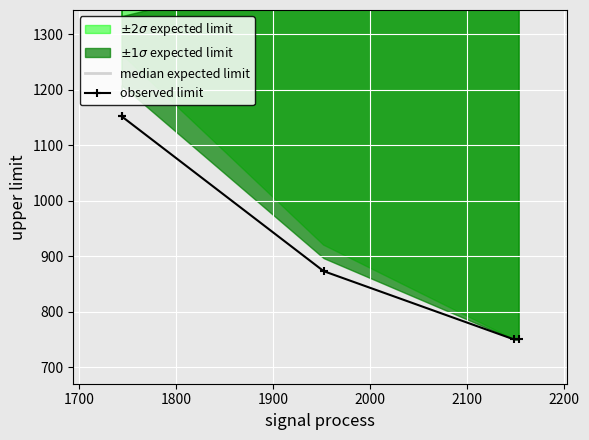

What is the difference between the maximum and minimum values in the median expected limit series?

60